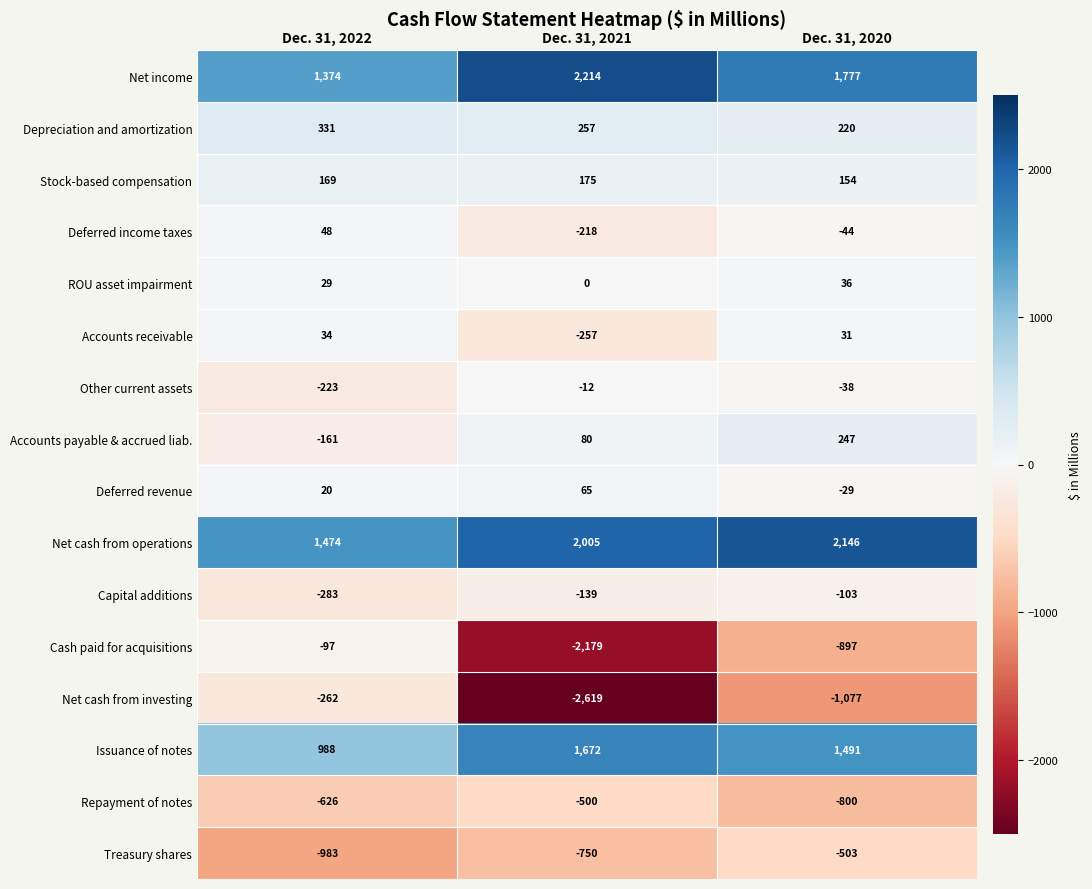

Read the Accounts receivable value at Dec. 31, 2021, to the nearest 5.

-255